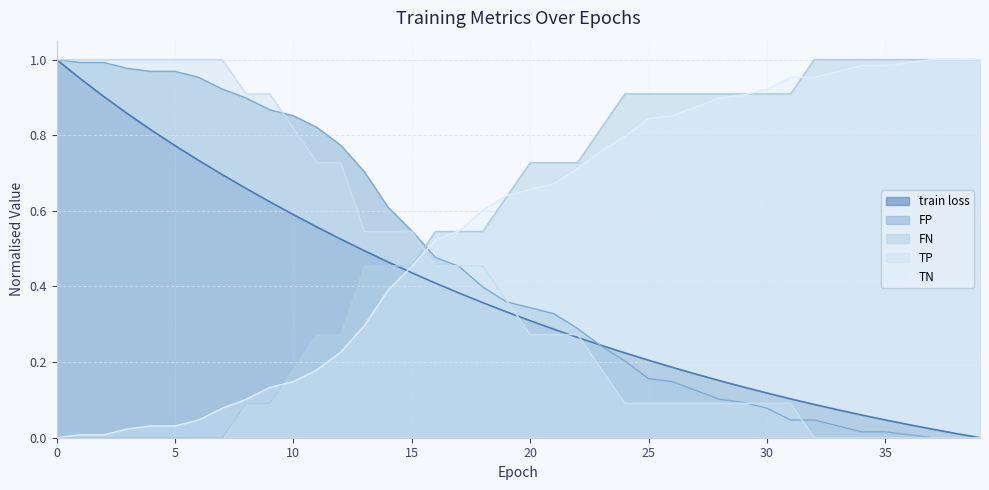

Reading left to right, list all the values displayed in this chart.

train loss: 1.0	0.9	0.9	0.9	0.8	0.8	0.7	0.7	0.7	0.6	0.6	0.6	0.5	0.5	0.5	0.4	0.4	0.4	0.4	0.3	0.3	0.3	0.3	0.2	0.2	0.2	0.2	0.2	0.2	0.1	0.1	0.1	0.1	0.1	0.1	0.0	0.0	0.0	0.0	0.0
TP: 0.0	0.0	0.0	0.0	0.0	0.0	0.0	0.0	0.1	0.1	0.2	0.3	0.3	0.5	0.5	0.5	0.5	0.5	0.5	0.6	0.7	0.7	0.7	0.8	0.9	0.9	0.9	0.9	0.9	0.9	0.9	0.9	1.0	1.0	1.0	1.0	1.0	1.0	1.0	1.0
TN: 1.0	1.0	1.0	1.0	1.0	1.0	1.0	0.9	0.9	0.9	0.9	0.8	0.8	0.7	0.6	0.5	0.5	0.5	0.4	0.4	0.3	0.3	0.3	0.2	0.2	0.2	0.1	0.1	0.1	0.1	0.1	0.0	0.0	0.0	0.0	0.0	0.0	0.0	0.0	0.0
FP: 0.0	0.0	0.0	0.0	0.0	0.0	0.0	0.1	0.1	0.1	0.1	0.2	0.2	0.3	0.4	0.5	0.5	0.5	0.6	0.6	0.7	0.7	0.7	0.8	0.8	0.8	0.9	0.9	0.9	0.9	0.9	1.0	1.0	1.0	1.0	1.0	1.0	1.0	1.0	1.0
FN: 1.0	1.0	1.0	1.0	1.0	1.0	1.0	1.0	0.9	0.9	0.8	0.7	0.7	0.5	0.5	0.5	0.5	0.5	0.5	0.4	0.3	0.3	0.3	0.2	0.1	0.1	0.1	0.1	0.1	0.1	0.1	0.1	0.0	0.0	0.0	0.0	0.0	0.0	0.0	0.0